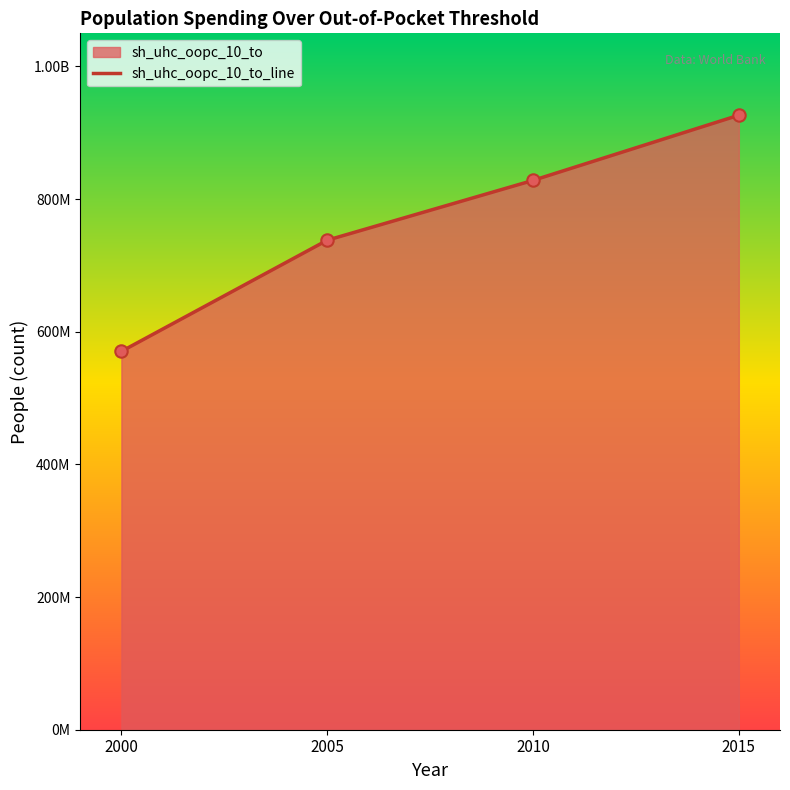

What is the ratio of the value at 2005 to the value at 2015?

0.8